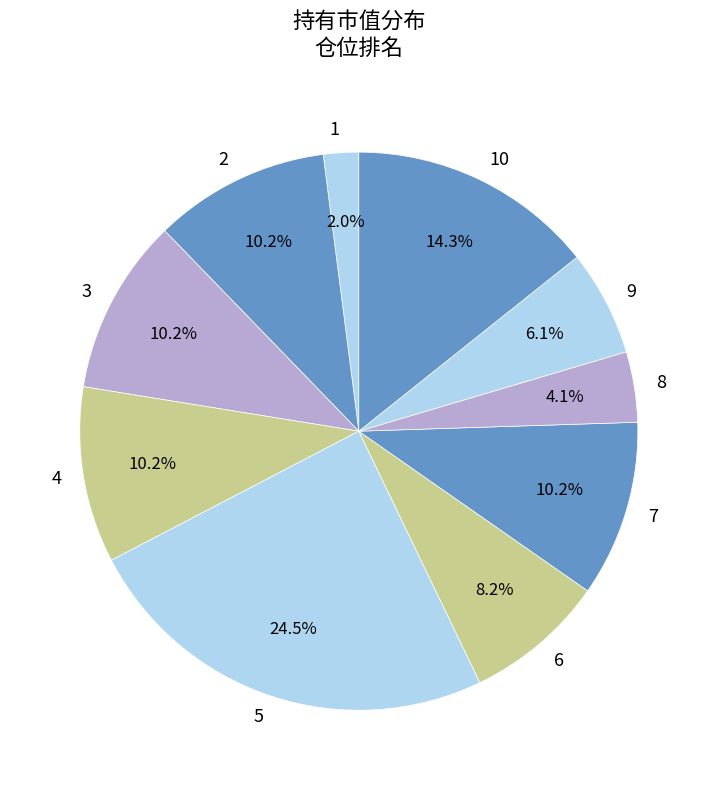

How many slices are in this pie chart?

10